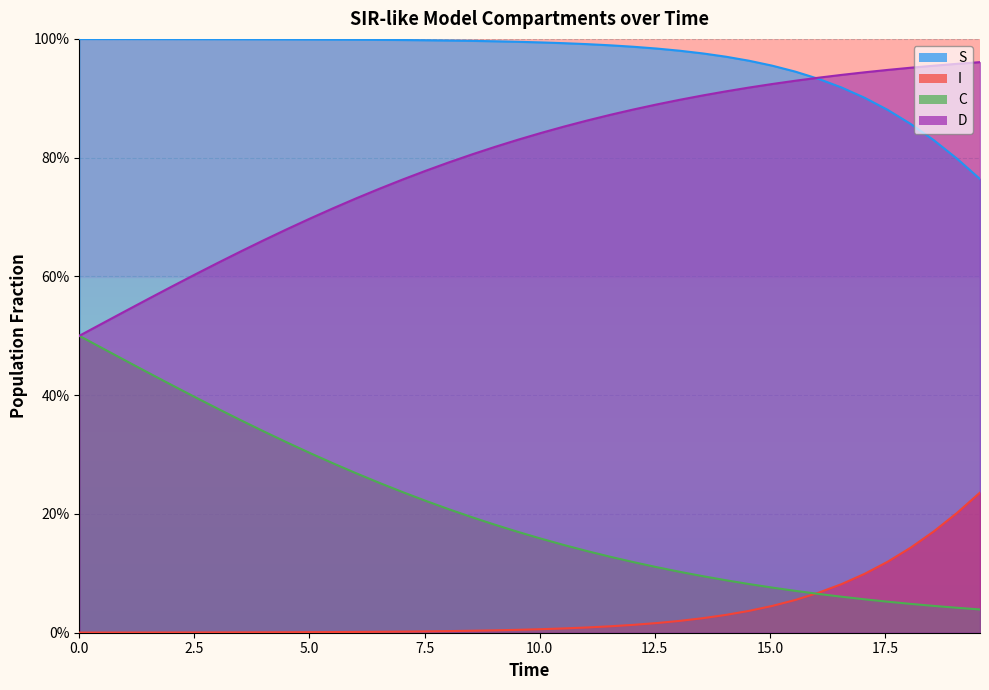

How many lines are shown in the chart?

4